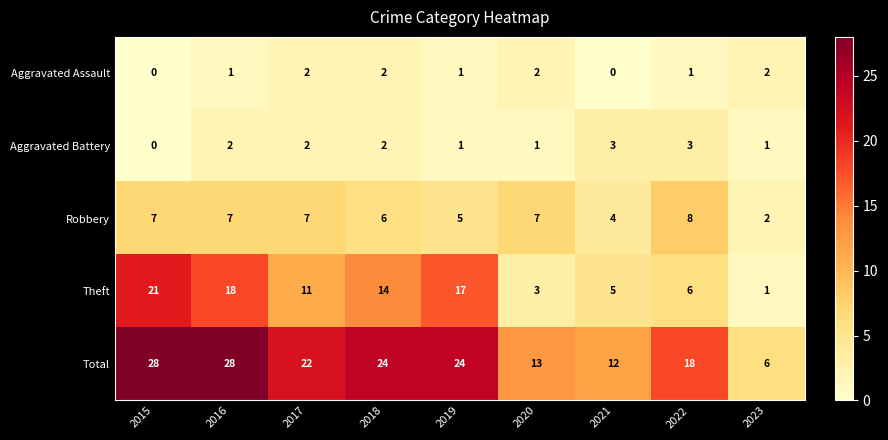

How many Robbery values are between 5 and 7?

6